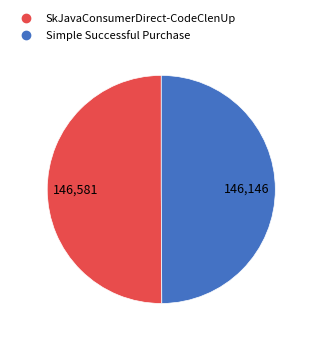

What is the ratio of the value at Simple Successful Purchase to the value at SkJavaConsumerDirect-CodeClenUp?

1.0